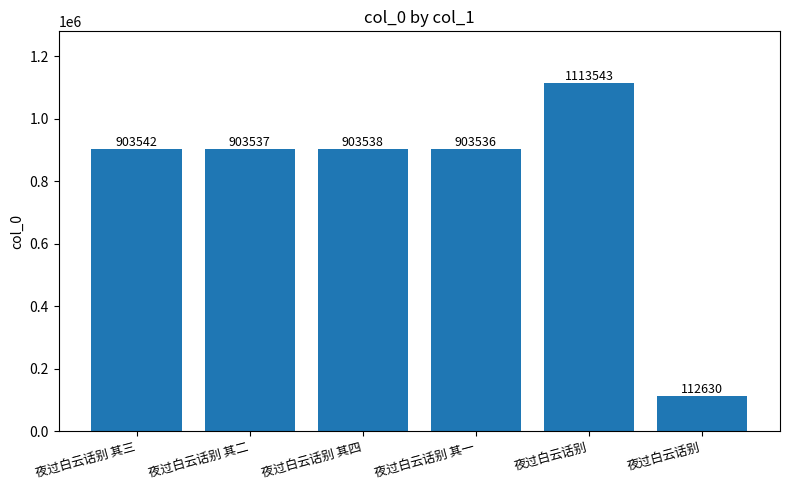

What is the difference between the maximum and minimum values?

1000913